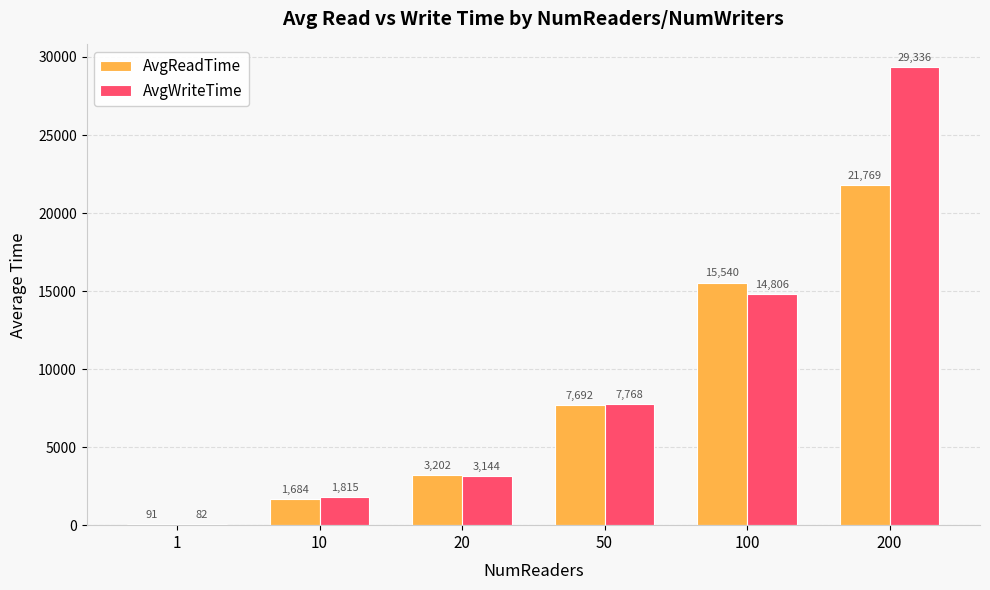

How many groups of bars are there?

6